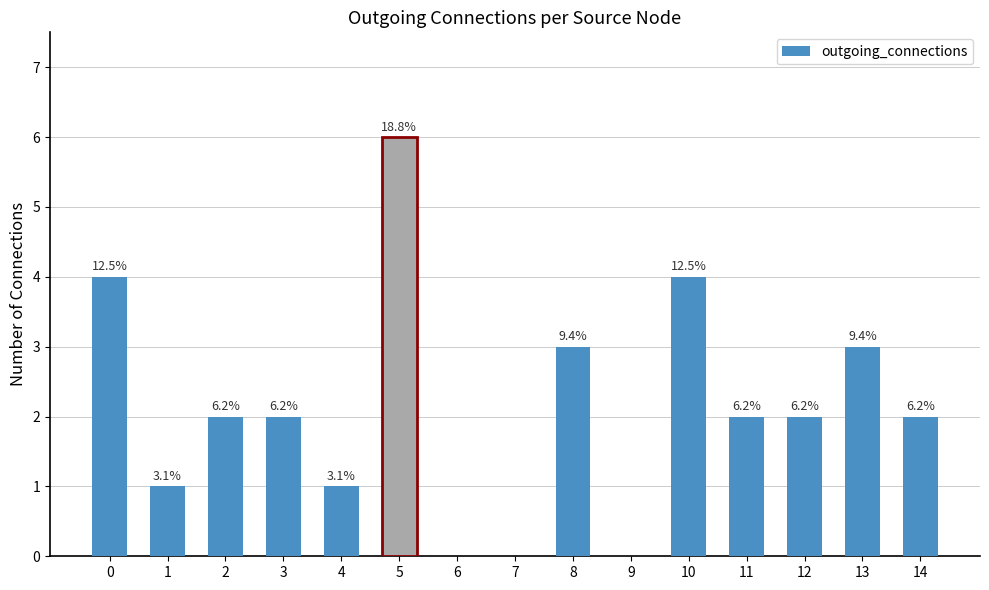

What is the greatest value displayed?

6